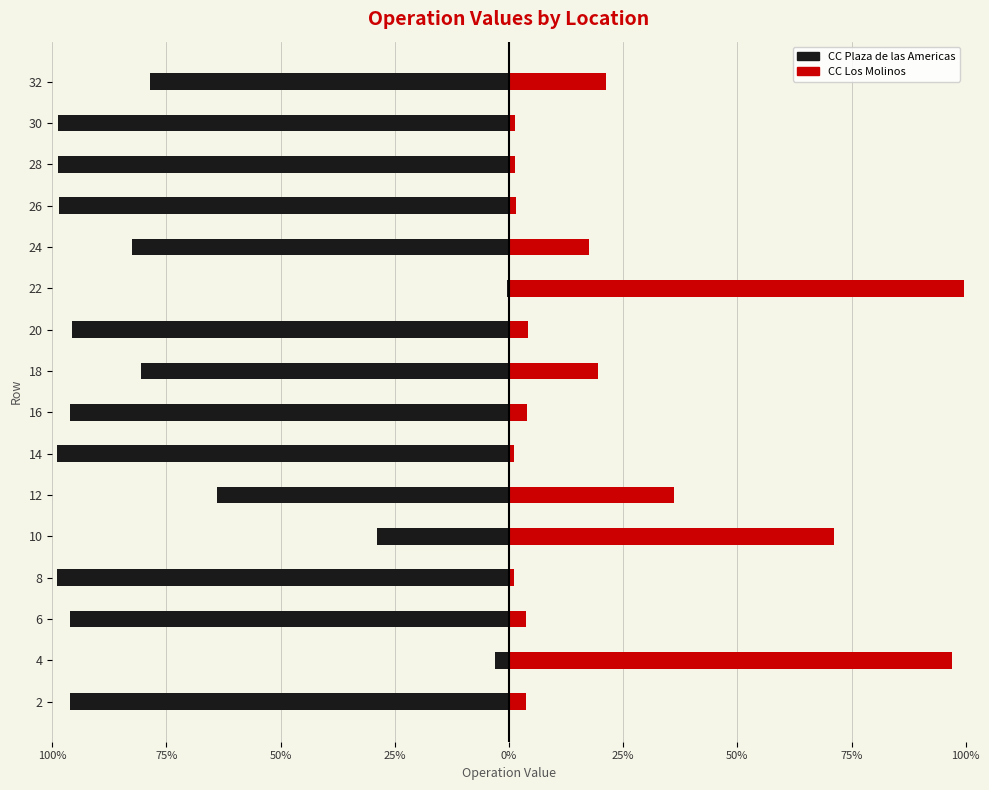

Does the chart contain any negative values?

Yes